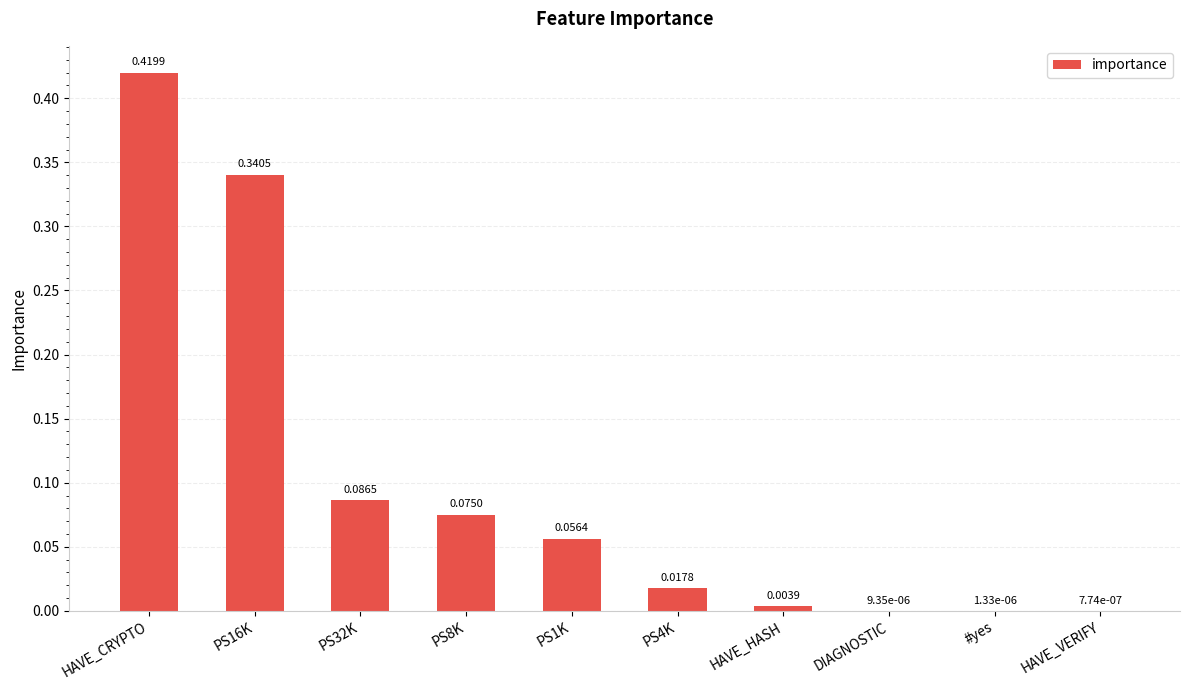

Between PS16K and PS4K, which is larger?

PS16K